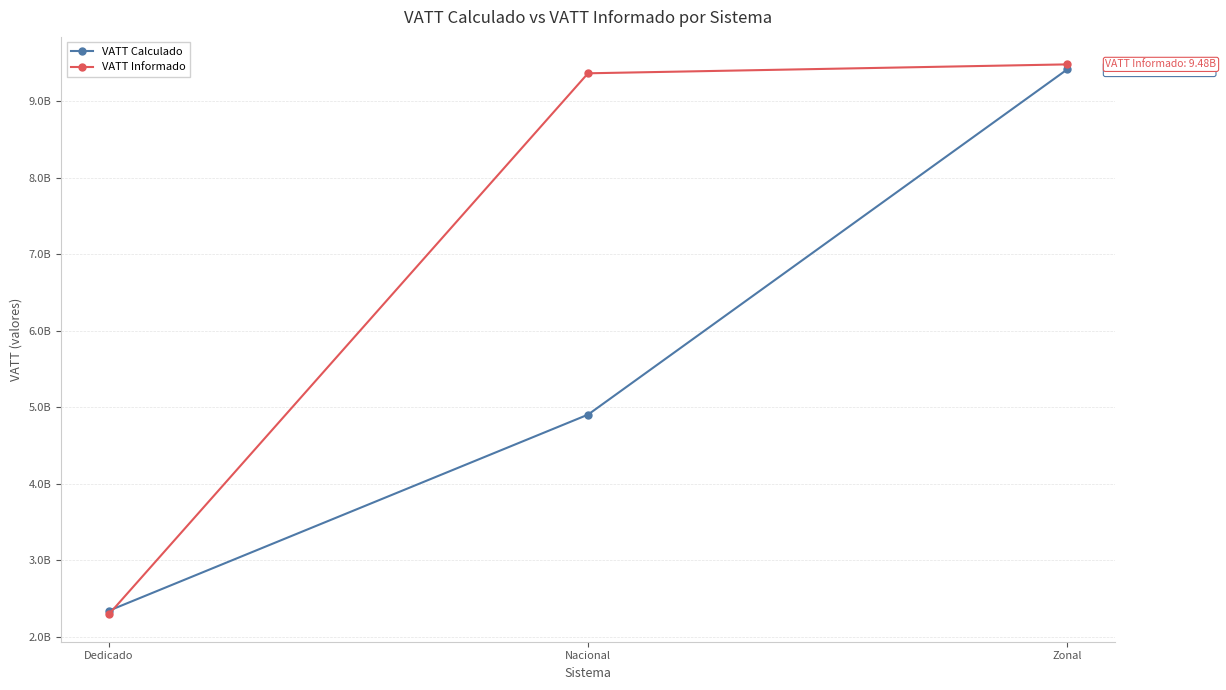

What is the total value across all series at Dedicado?

4634107204.5